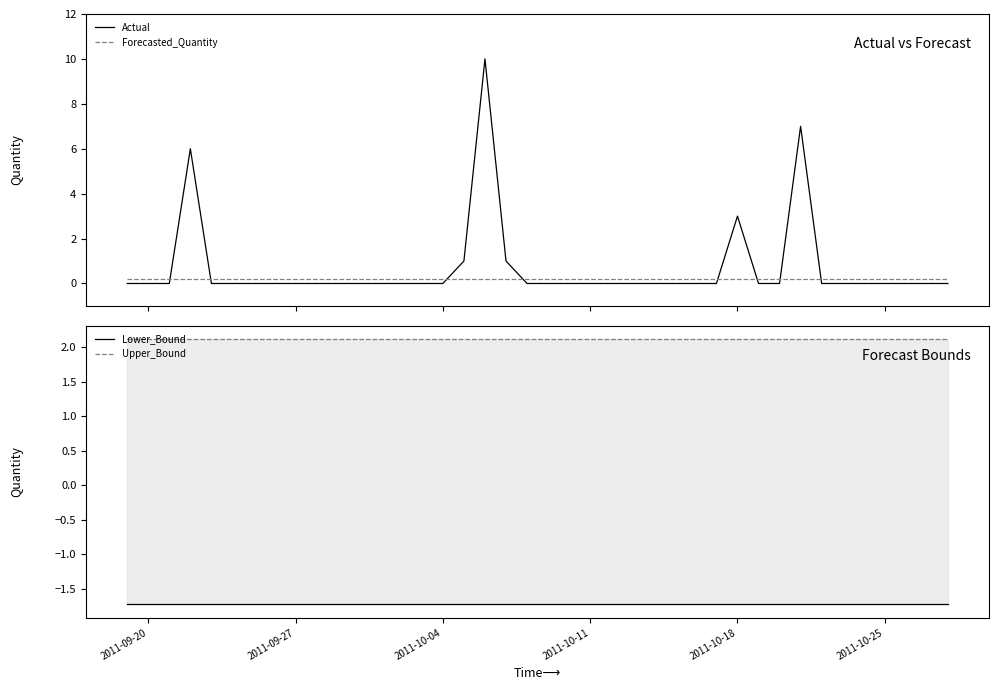

What is the maximum value for Forecasted_Quantity?

0.2